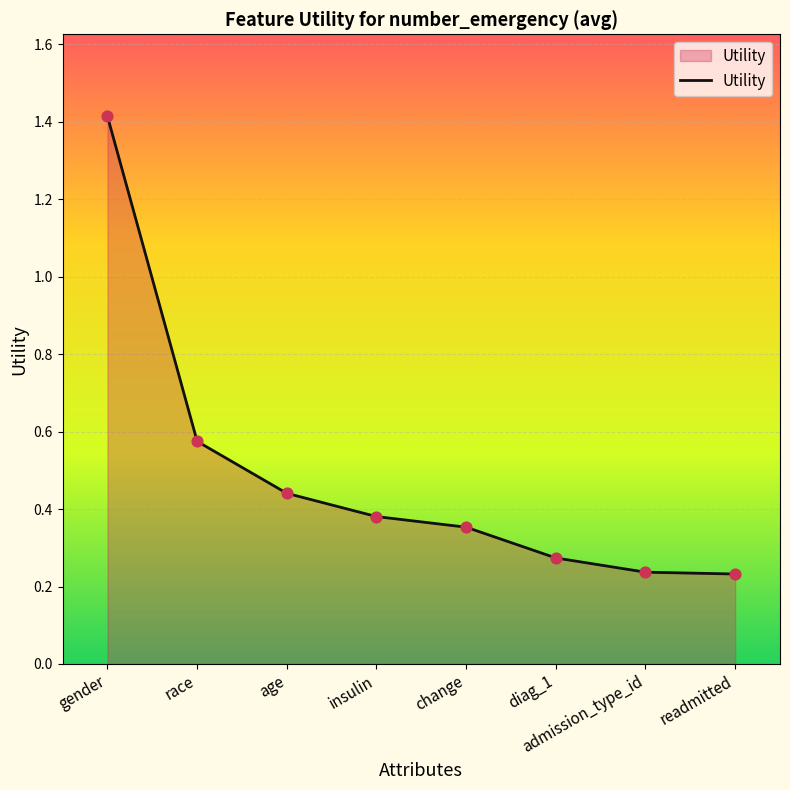

Between diag_1 and insulin, which is larger?

insulin